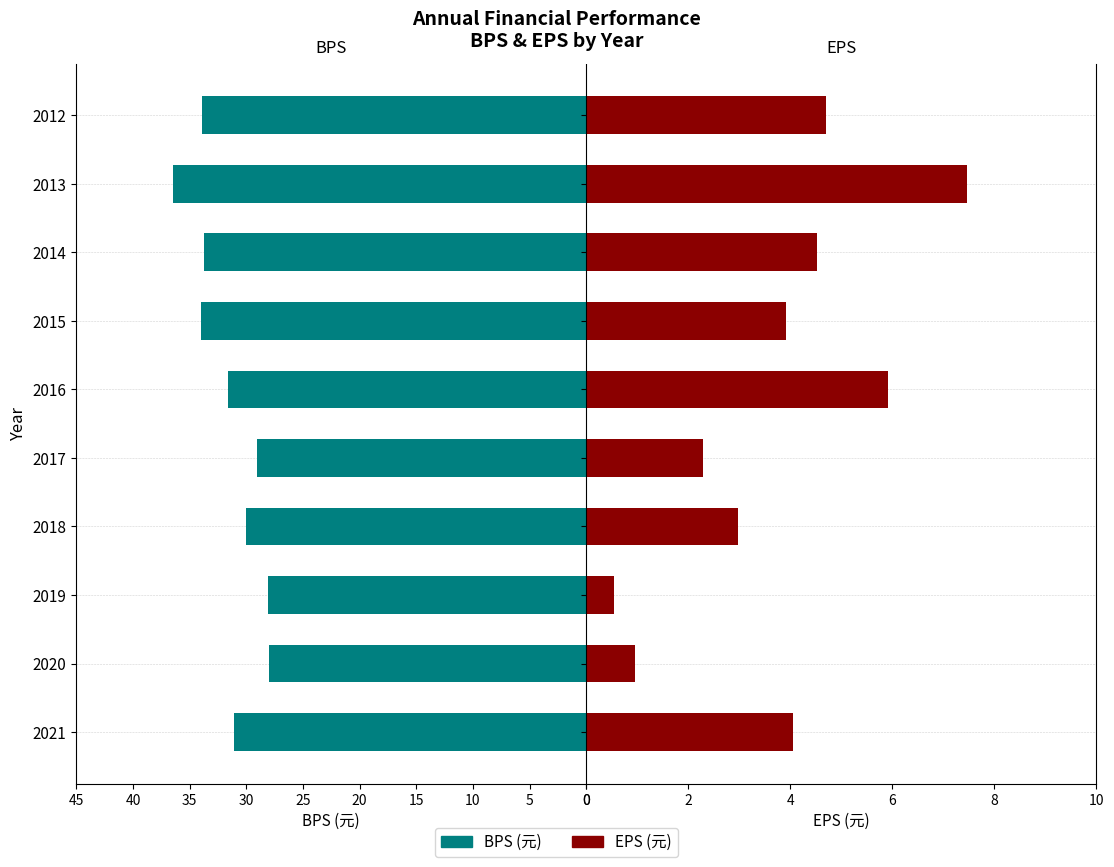

How many bars are there in total?

20